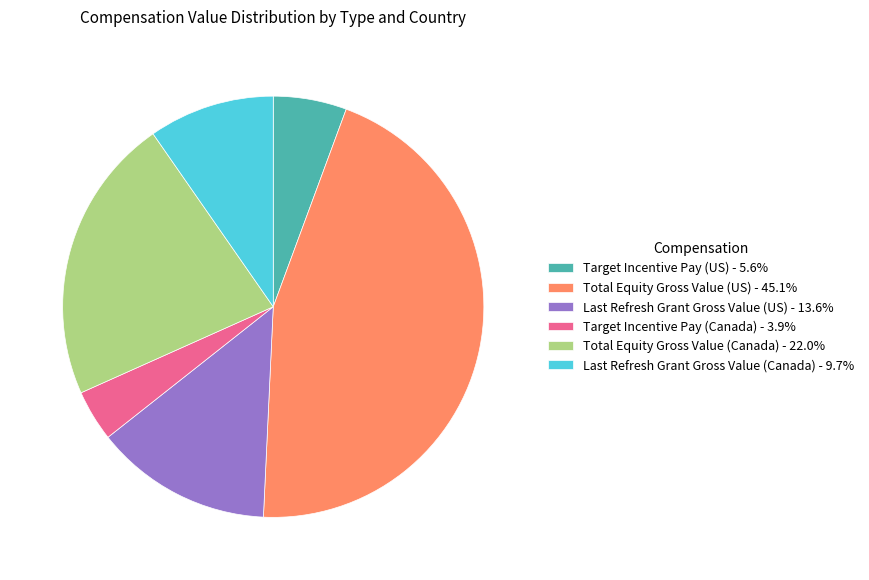

Does Total Equity Gross Value (Canada) - 22.0% represent more than half of the total?

No